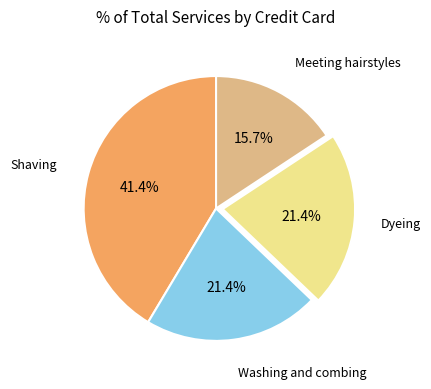

Is there any slice that represents more than half of the pie?

No